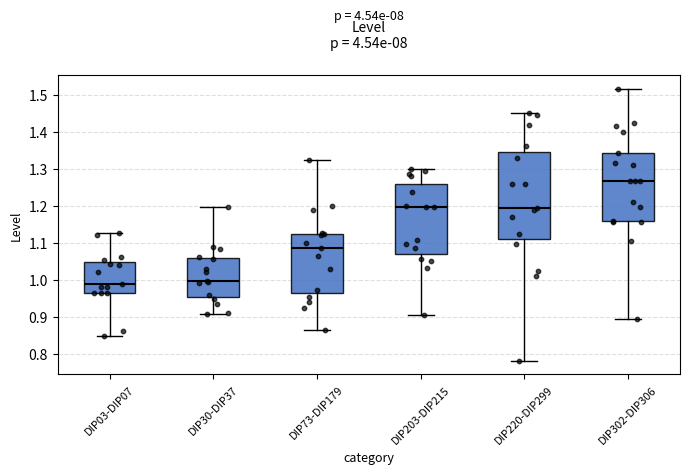

Where is the lower edge of the box for DIP302-DIP306 on the y-axis? The values are not printed on the chart, so give them approximately, as read against the axis.

1.16